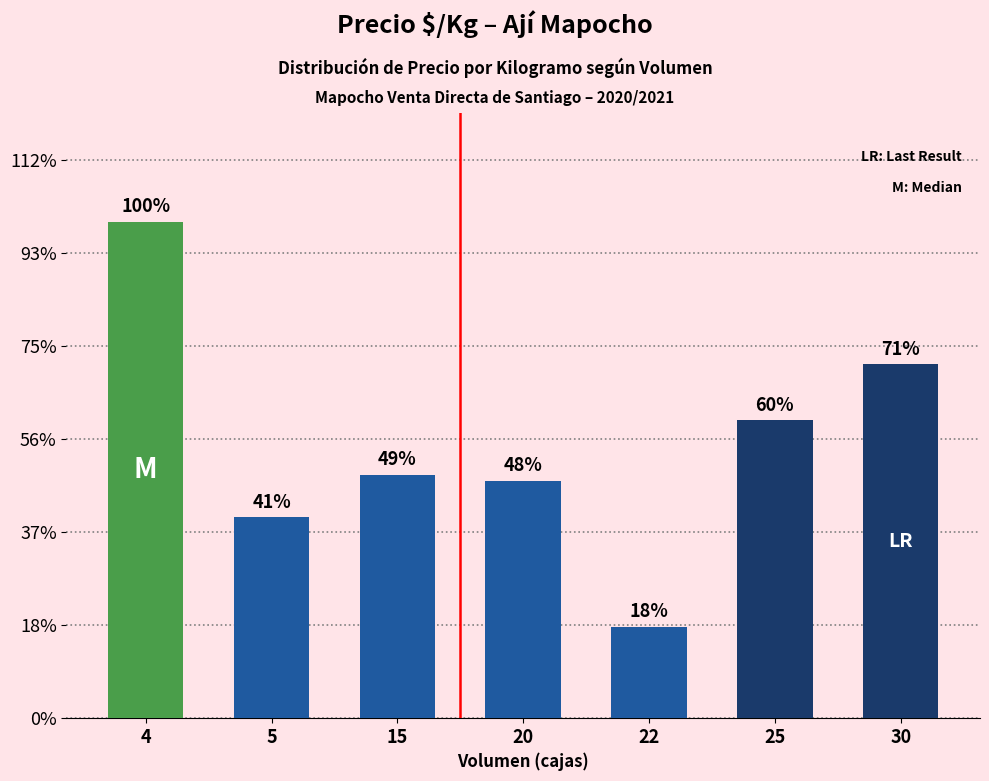

Reading left to right, what are all the values shown in this chart?

4=5333	5=2160	15=2617	20=2547	22=982	25=3200	30=3800